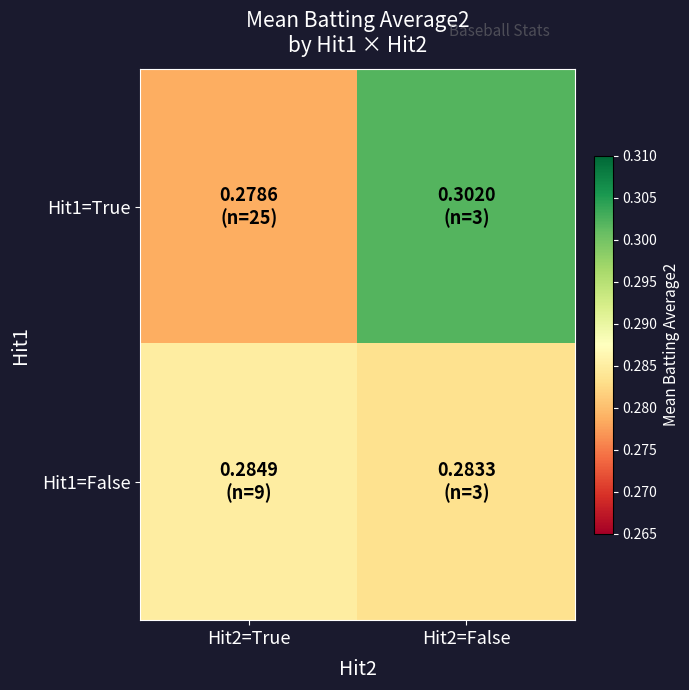

At Hit2=True, list the series in order from largest to smallest.

Hit1=False, Hit1=True